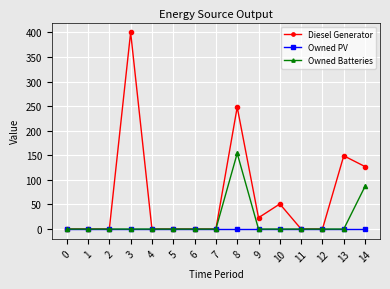

Which series has the largest range (max minus min)?

Diesel Generator